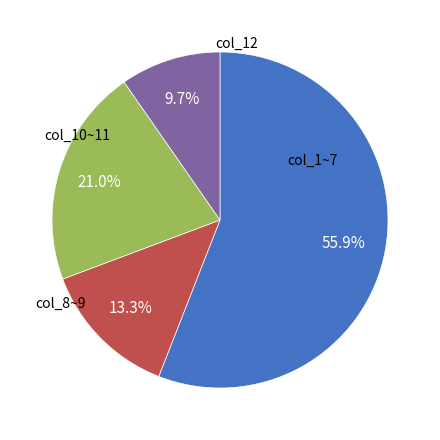

Is there any slice that represents more than half of the pie?

Yes